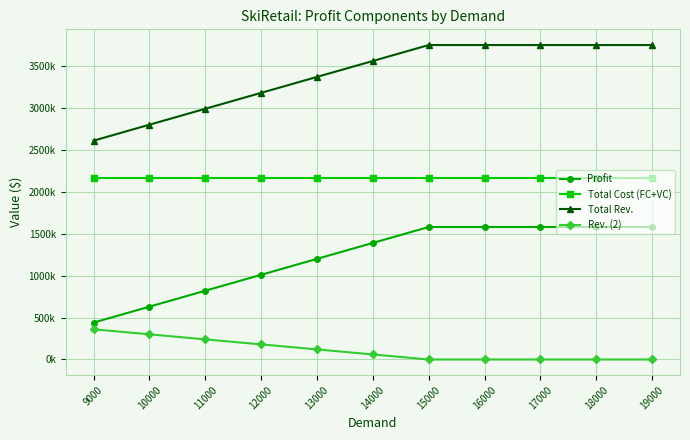

True or false: Profit has a value of 1580000 at 18000.

True